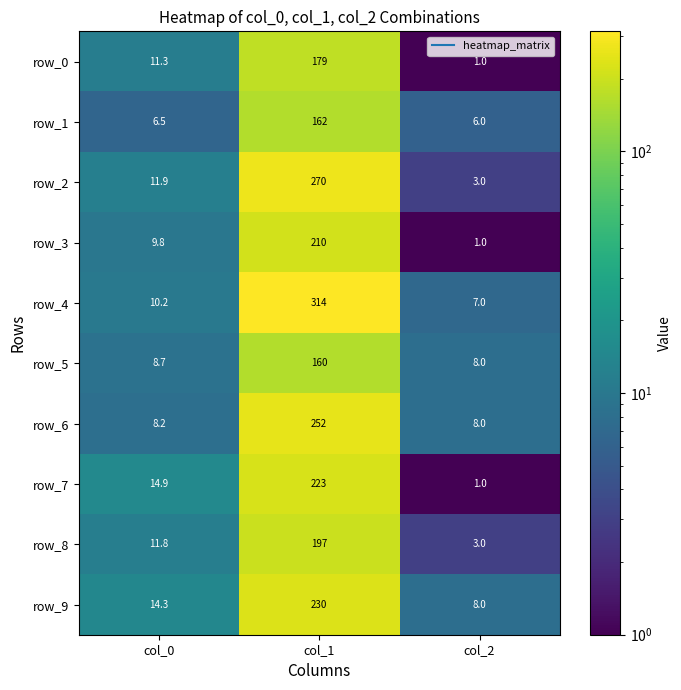

At which label is row_4 closest to 160?

col_0